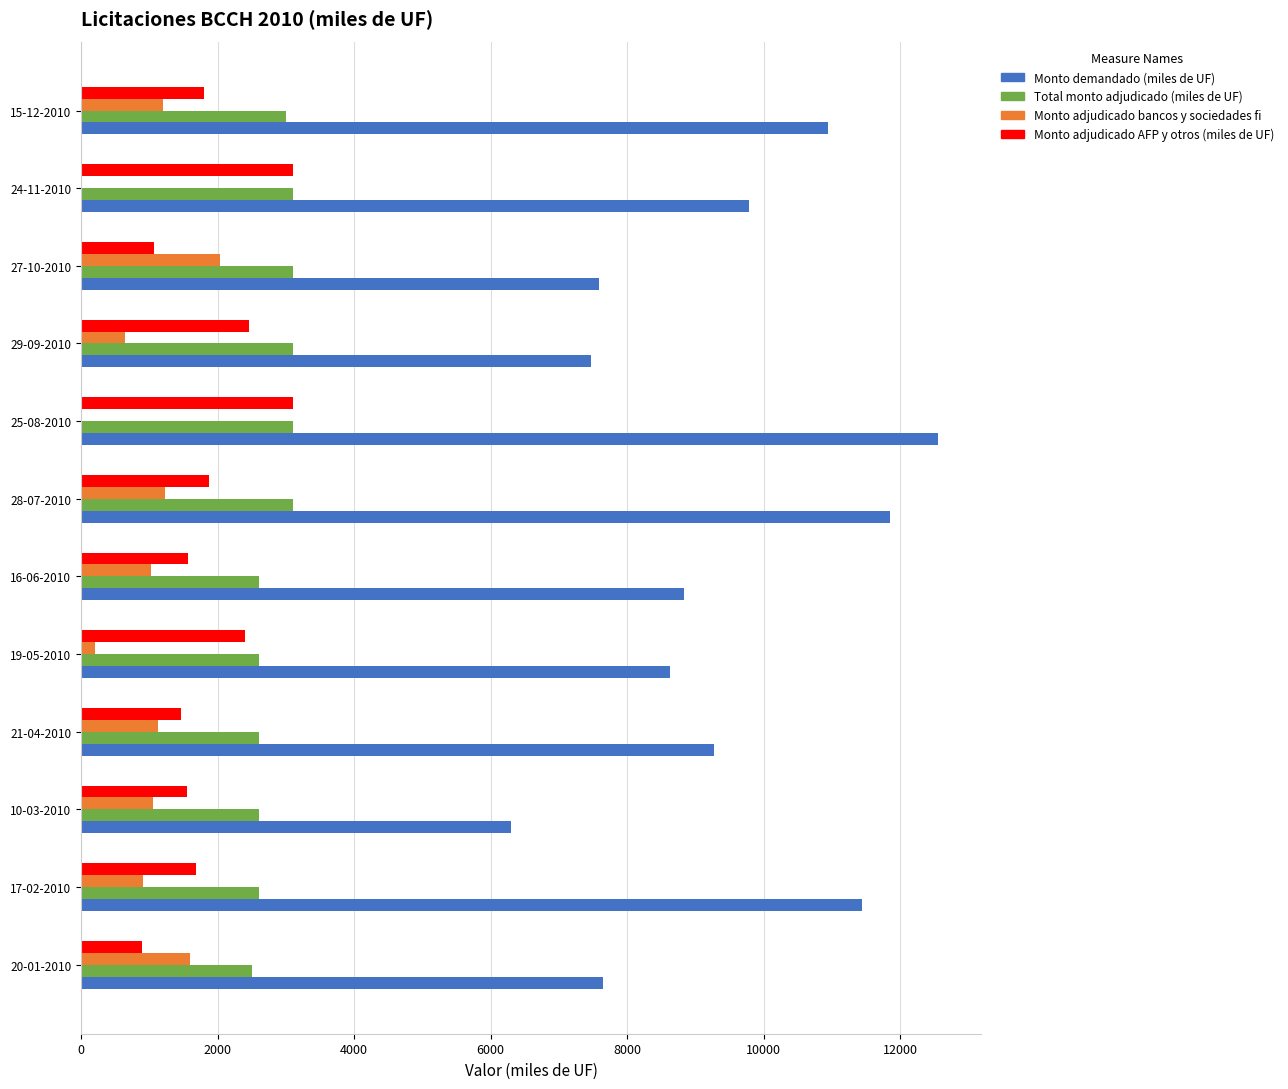

The Total monto adjudicado (miles de UF) series shows 4893 at 29-09-2010. True or false?

False